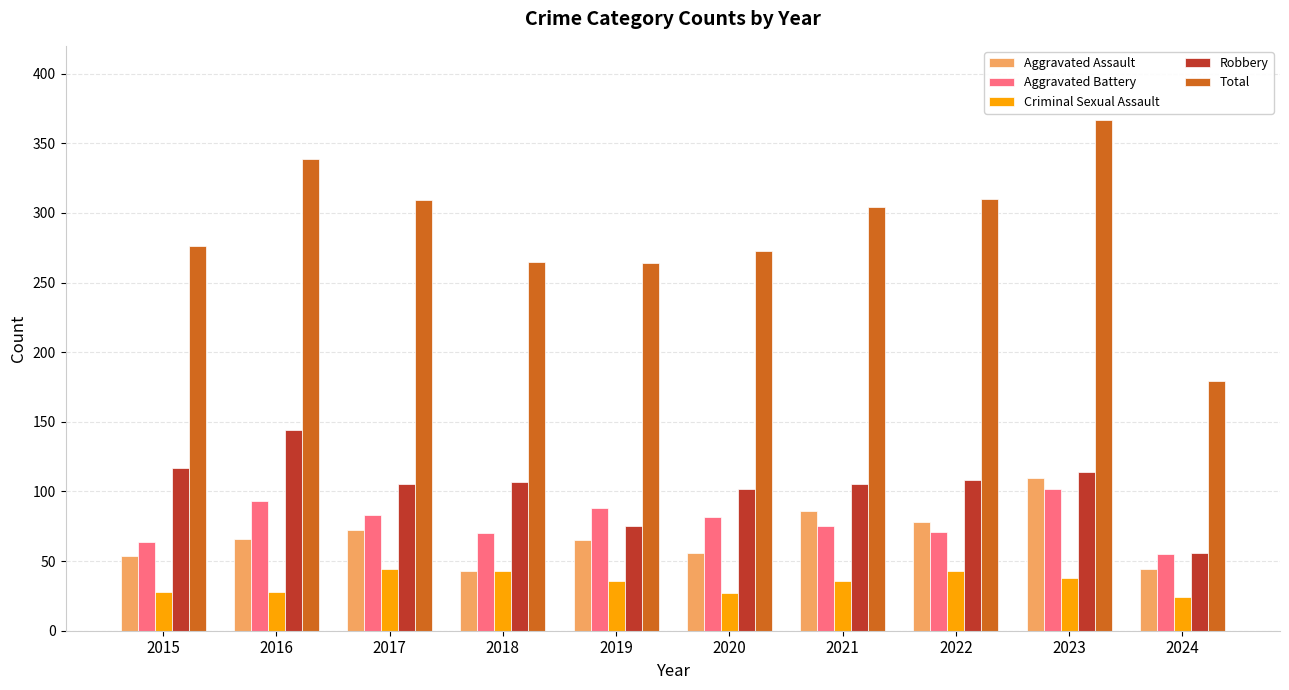

What is the value of the Aggravated Assault bar at the 5th from the left?

65